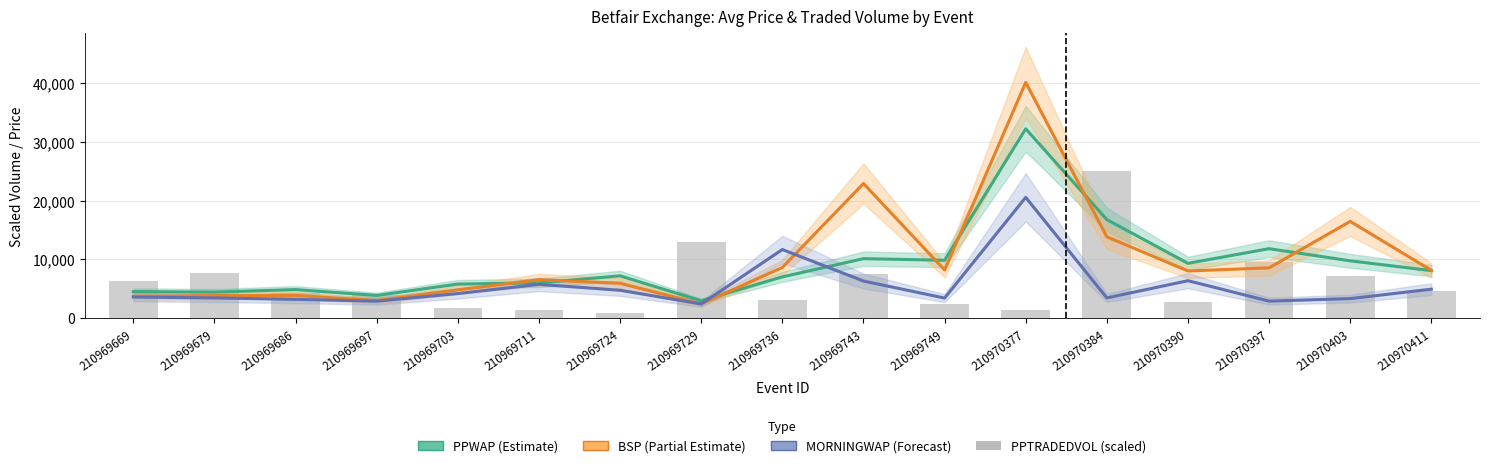

Between 210970377 and 210969697, which is larger?

210970377